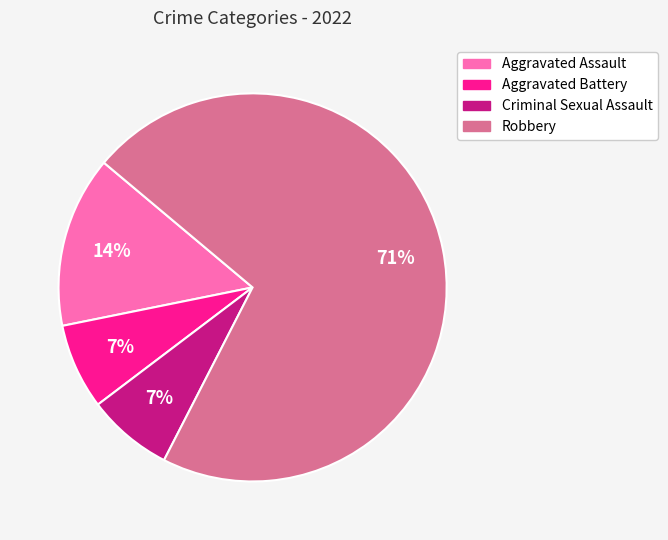

How many slices are in this pie chart?

4